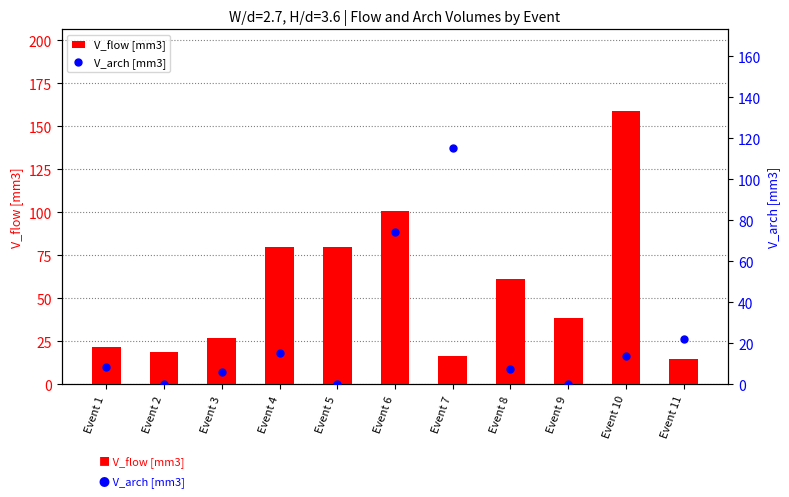

At which category is the sum across all series the highest?

Event 6